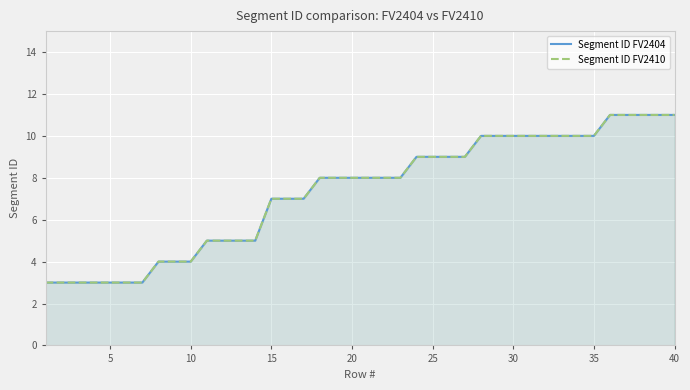

What are all the series names shown in the legend?

Segment ID FV2404, Segment ID FV2410